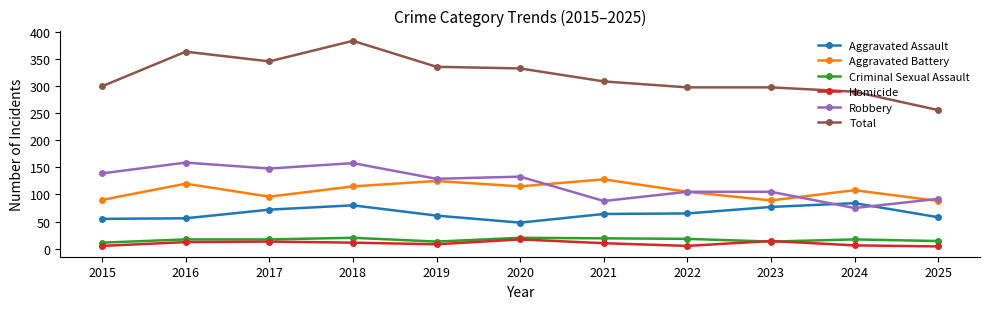

Where is the first local minimum for Total?

2017